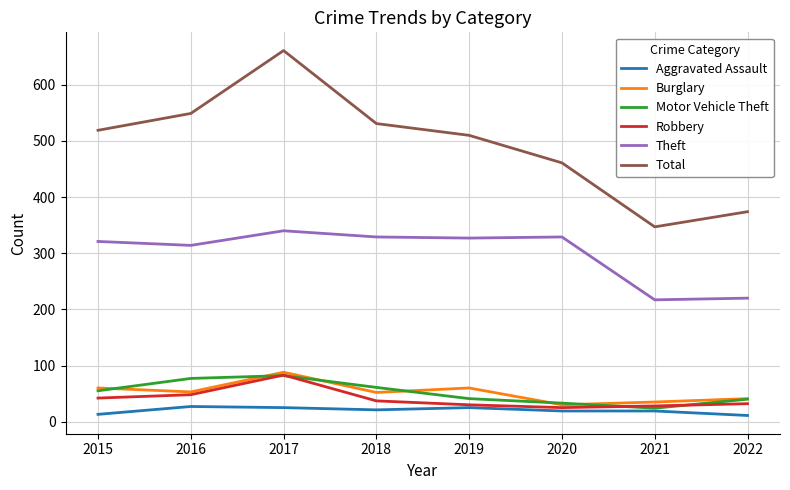

What is the lowest value of the Aggravated Assault series?

11